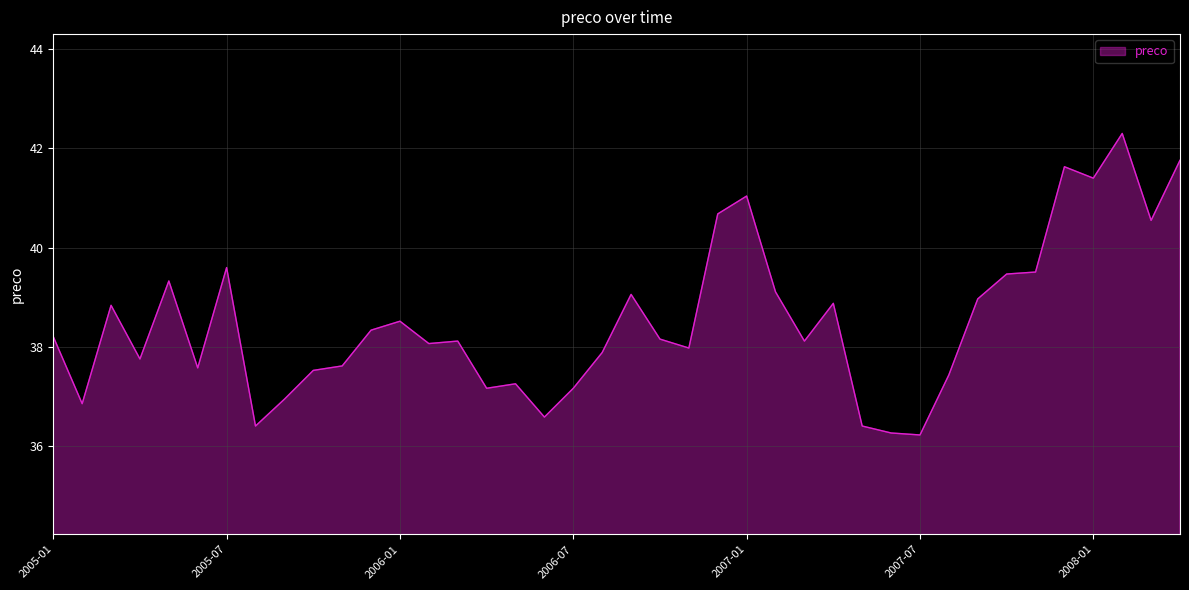

What is the smallest value displayed?

36.2